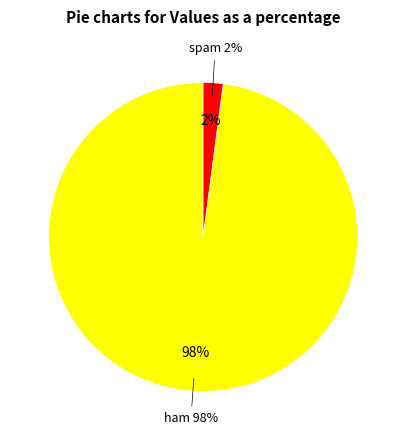

To the nearest percent, what is the difference between the largest and smallest slice percentages?

96%